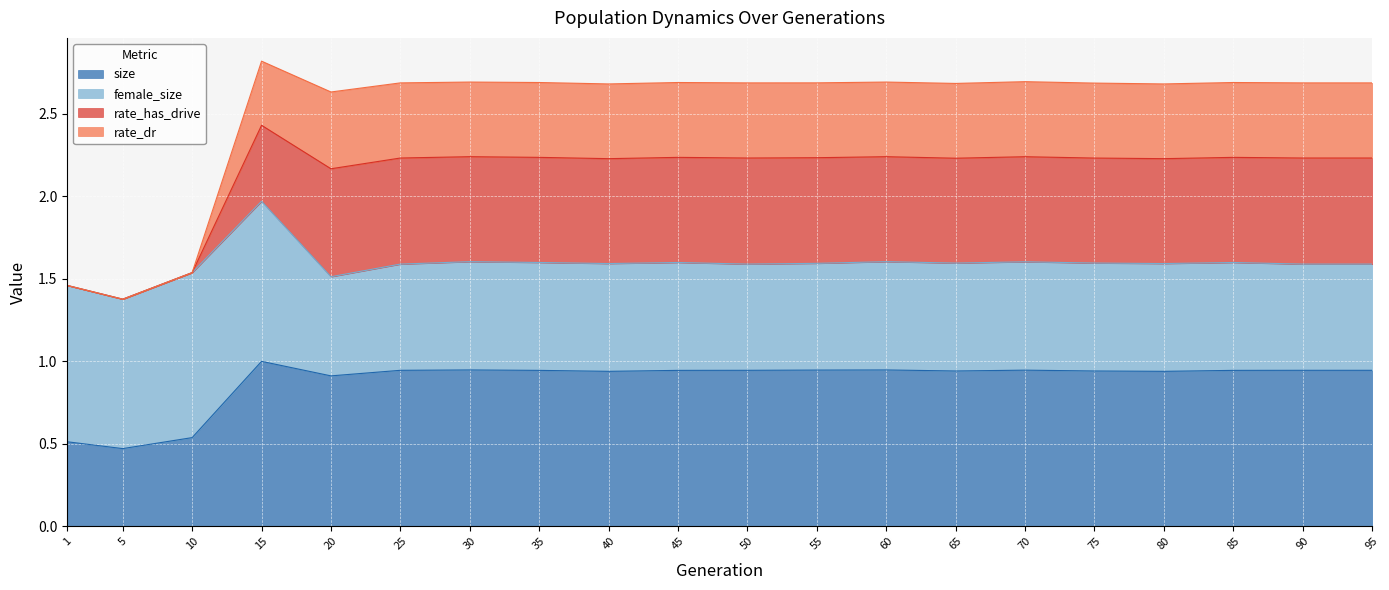

True or false: rate_dr has a value of 0.7 at 5.

False